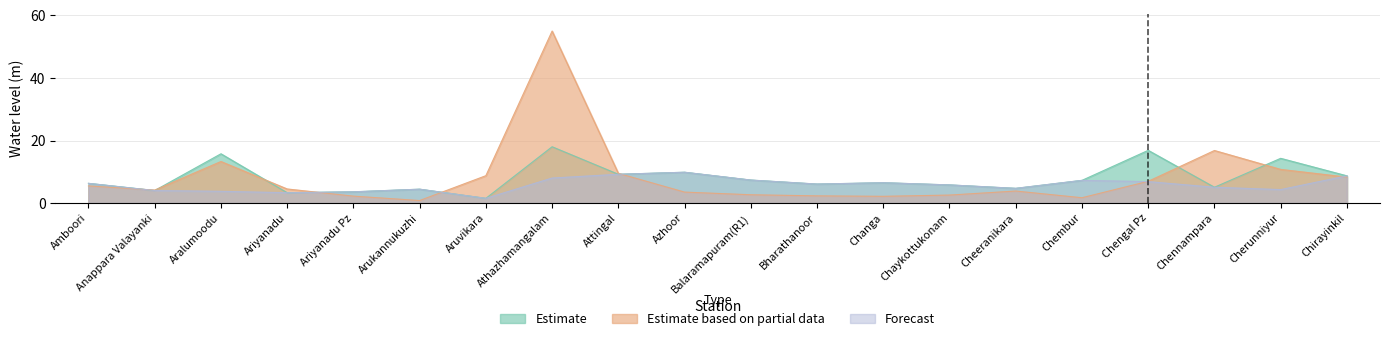

How many data points in Forecast are less than 6?

10